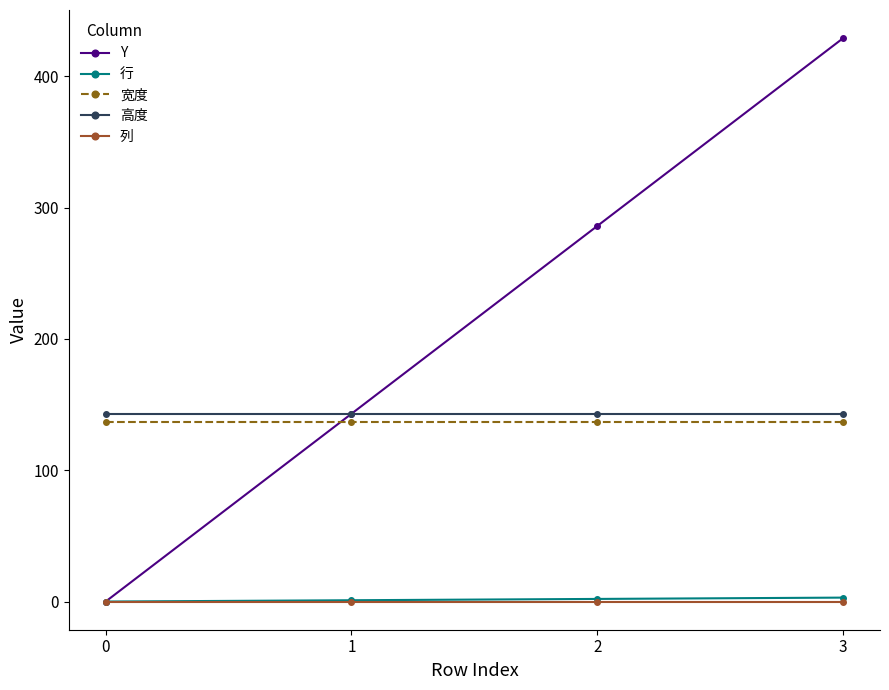

At how many categories does at least one series exceed 386?

1